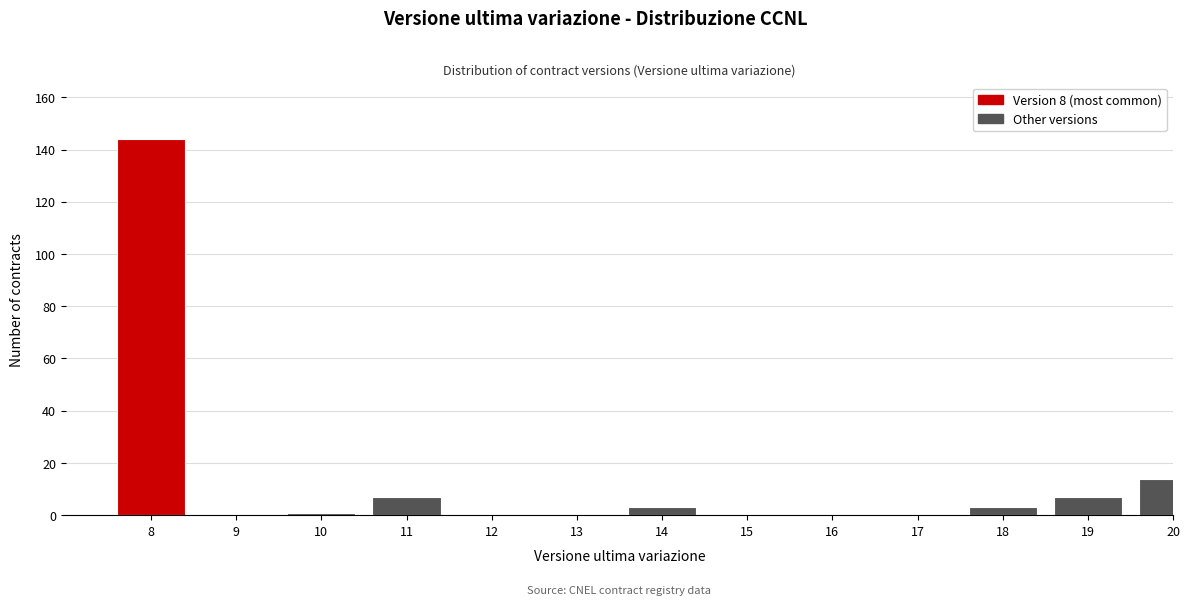

Reading left to right, what are all the values shown in this chart?

8=144	9=0	10=1	11=7	12=0	13=0	14=3	15=0	16=0	17=0	18=3	19=7	20=14